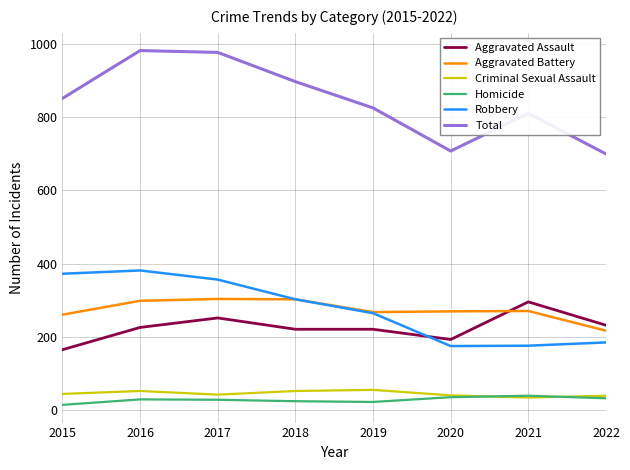

Is it true that Aggravated Assault equals 166 at 2017?

False